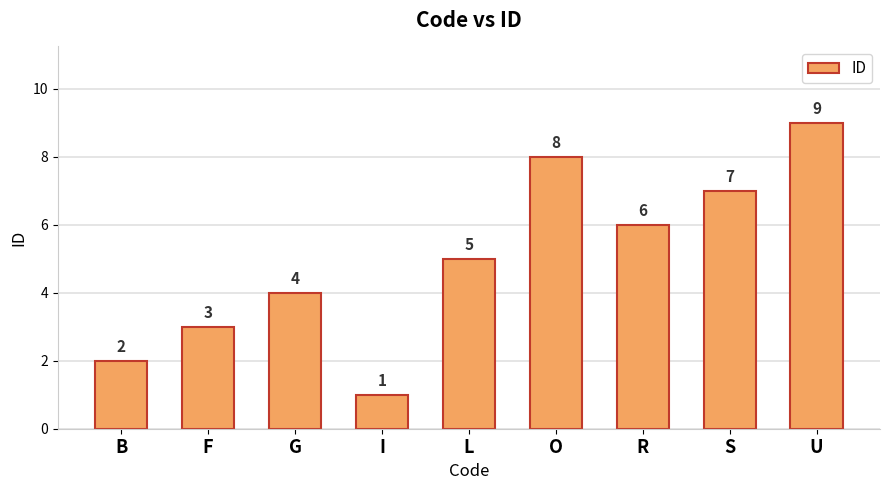

Which category has the highest value across all series?

U